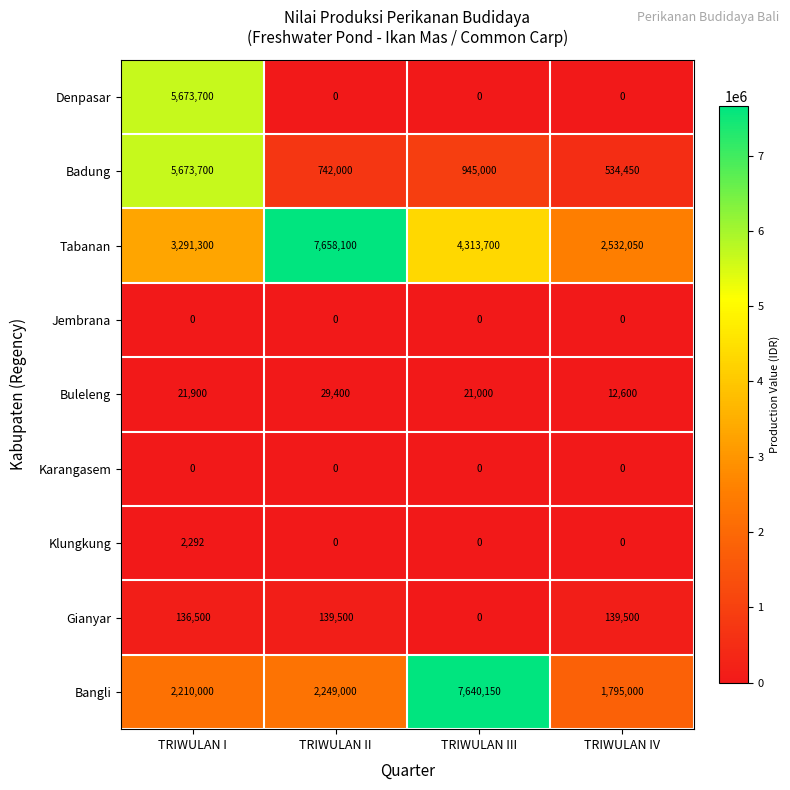

Rank the categories by Badung value from highest to lowest.

TRIWULAN I, TRIWULAN III, TRIWULAN II, TRIWULAN IV